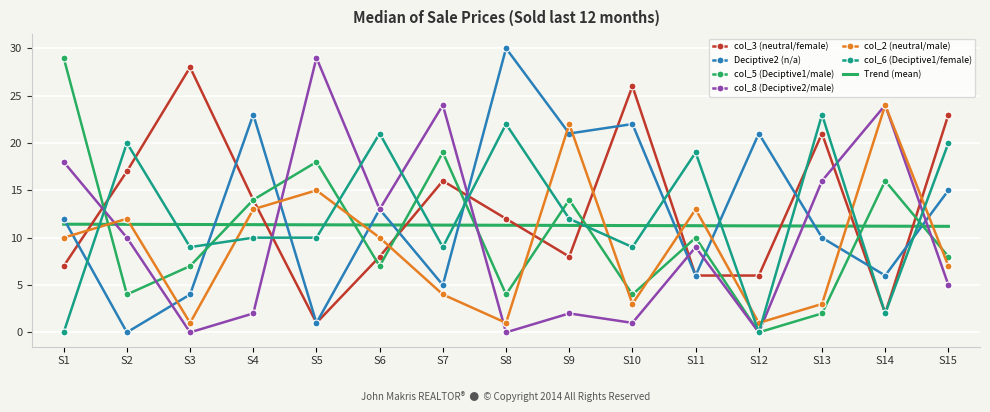

What is the maximum value for col_3 (neutral/female)?

28